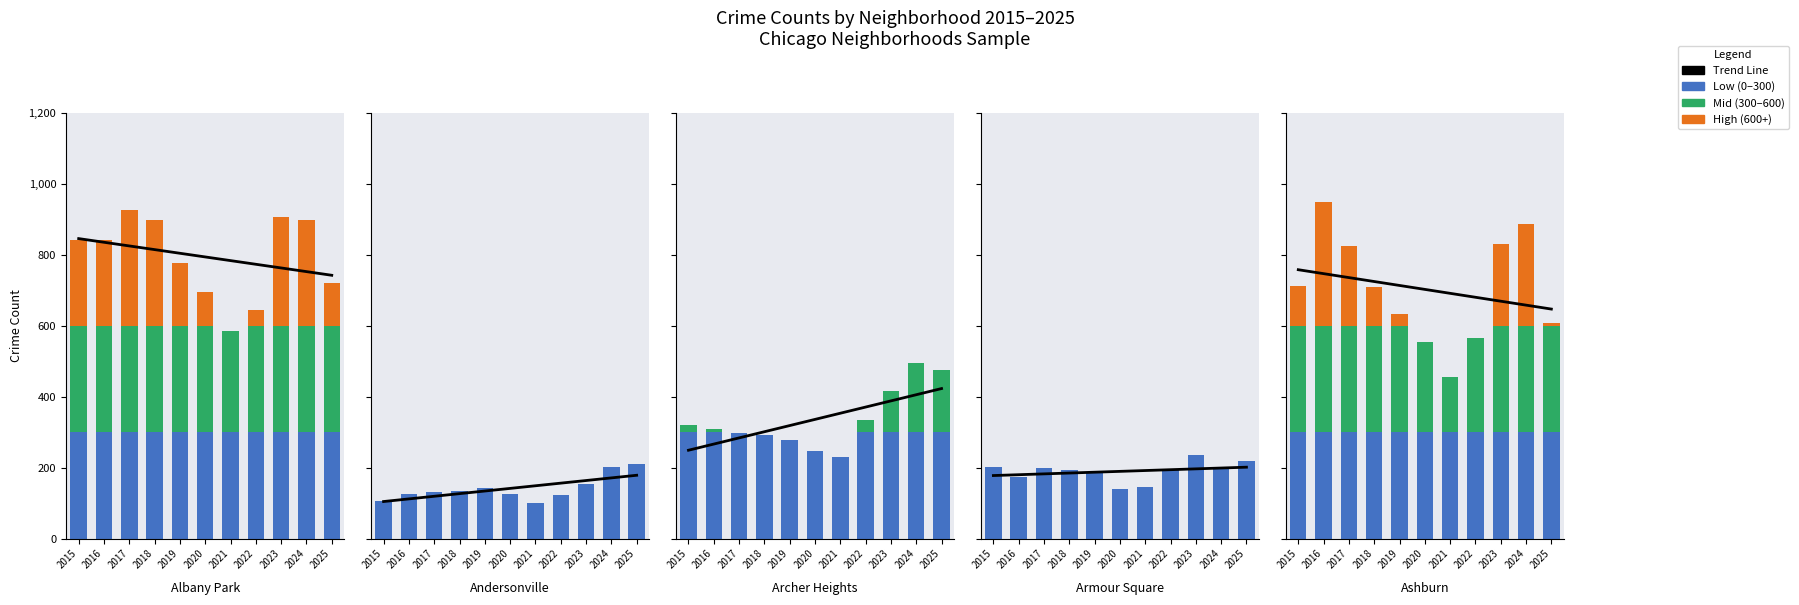

Between 2018 and 2016, which is larger?

2016